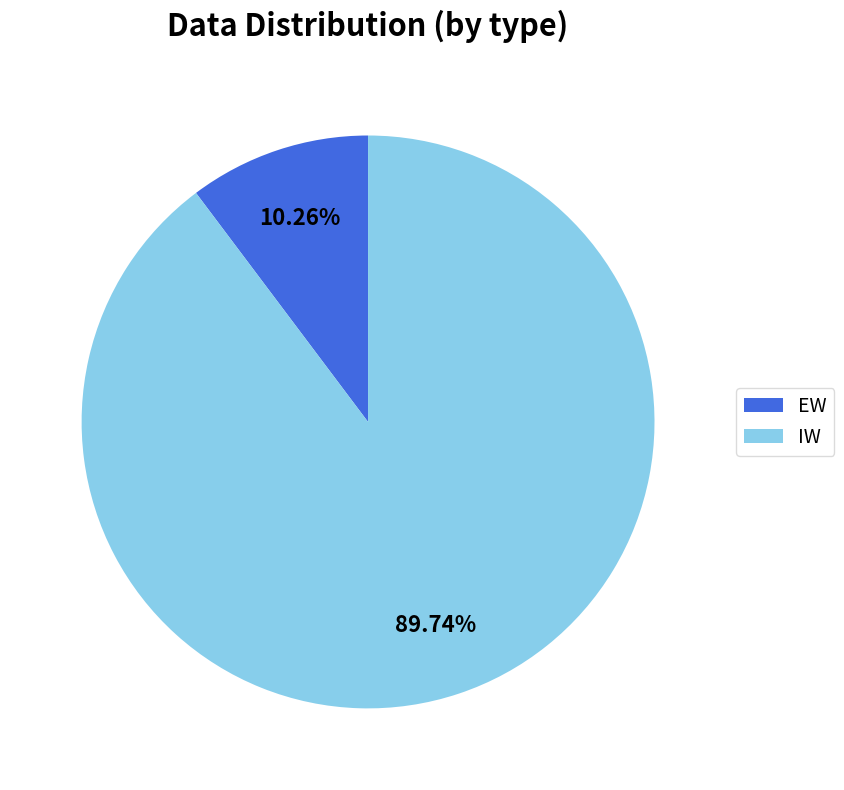

Rank the categories by value from highest to lowest.

IW, EW